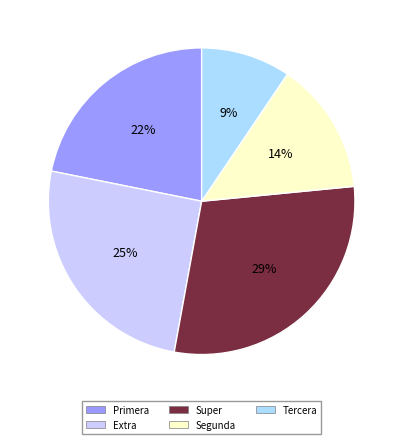

Which has a higher value, Primera or Super?

Super